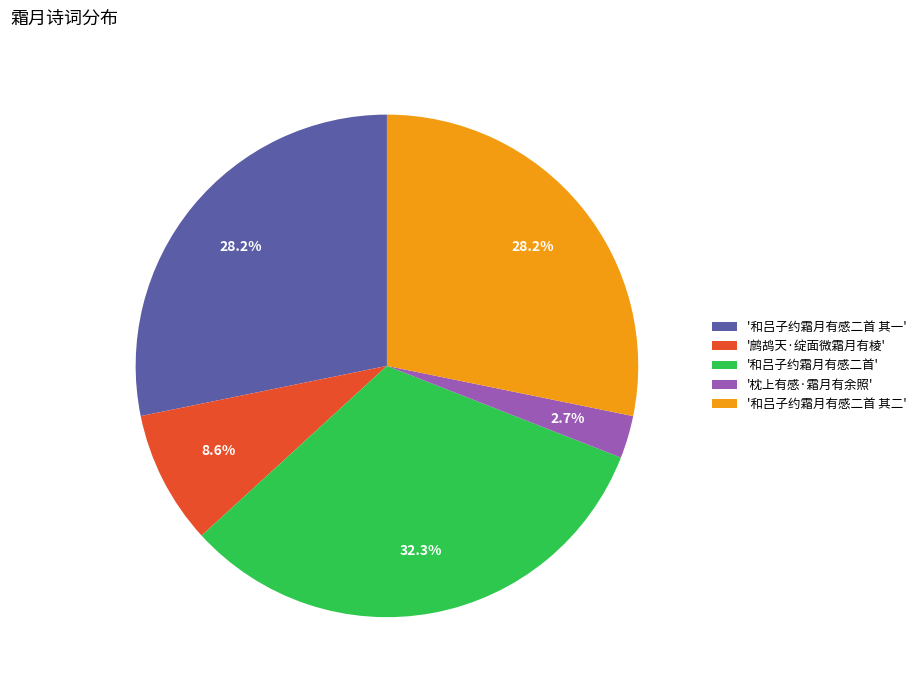

Which slice is the largest?

'和吕子约霜月有感二首'